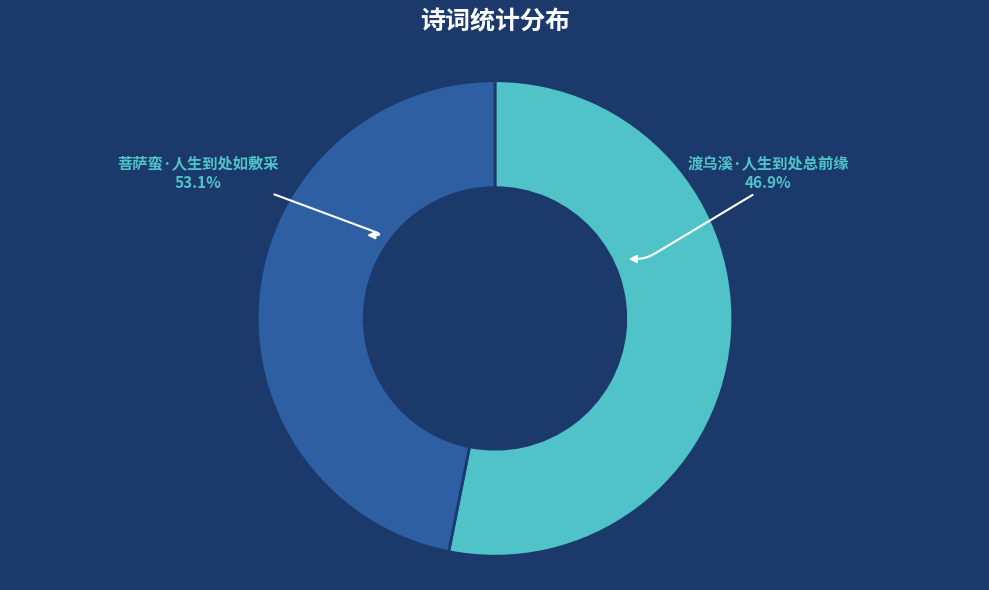

To the nearest percent, what is the difference between the largest and smallest slice percentages?

6%